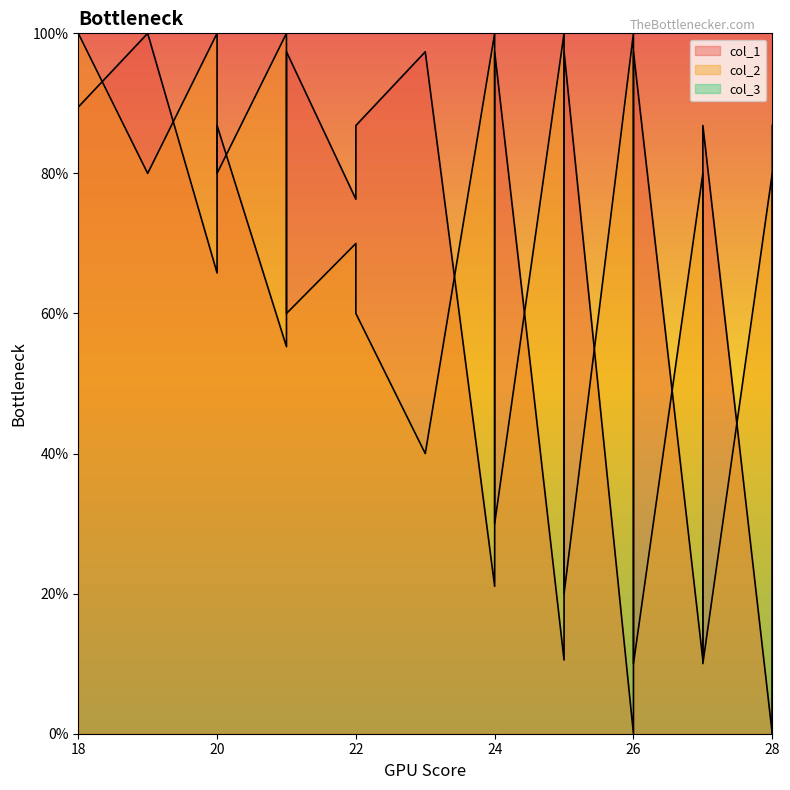

At which category is the sum across all series the highest?

18